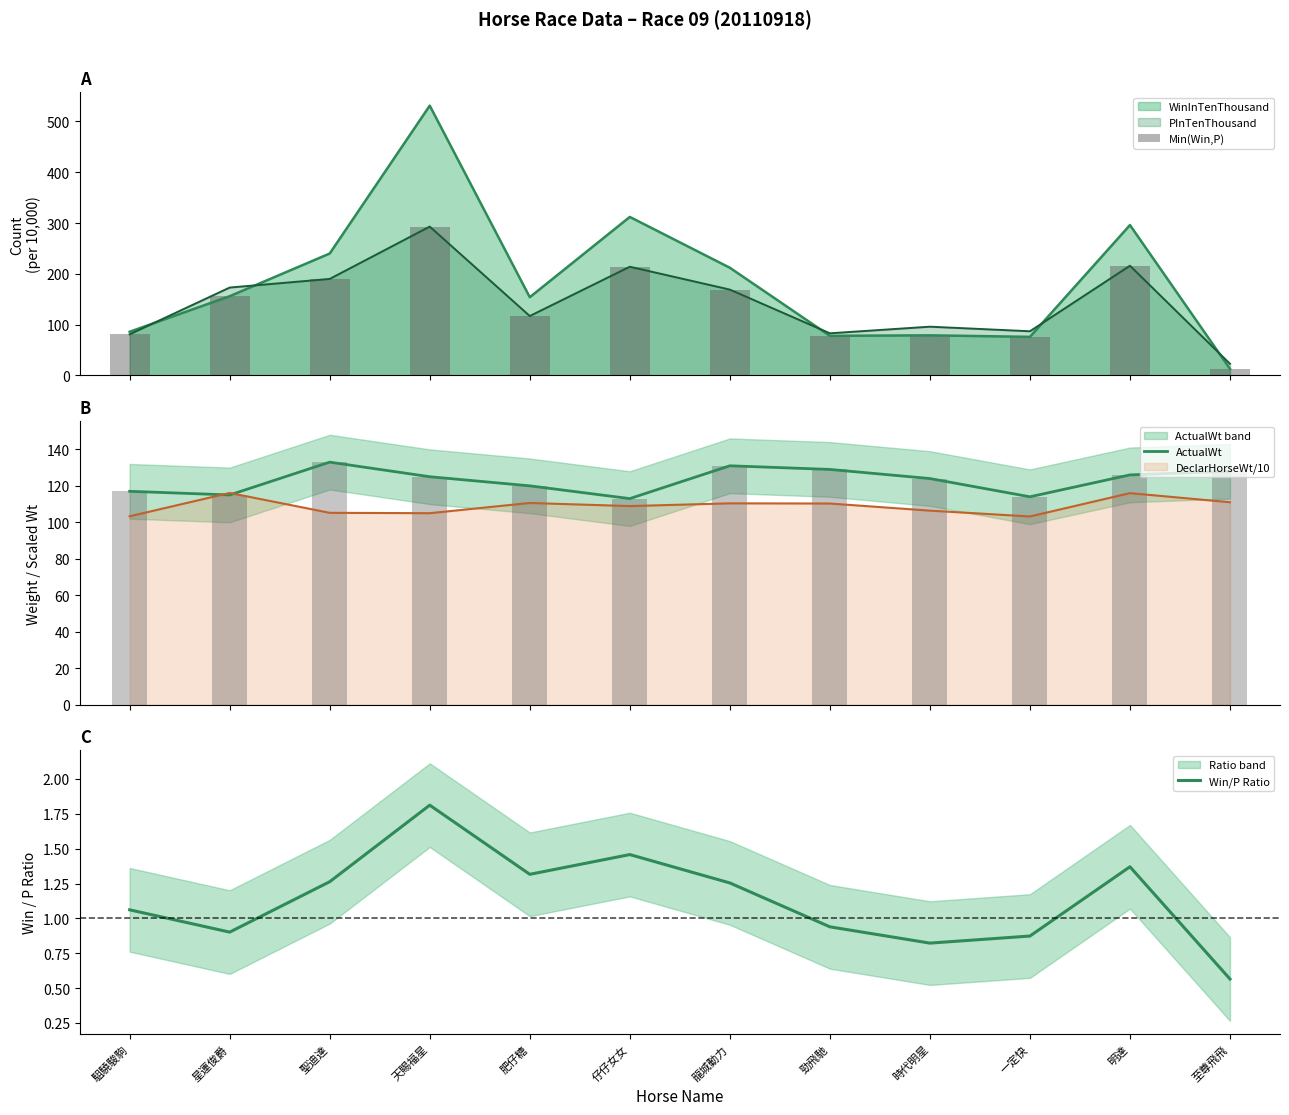

How many data points does each series have?

12